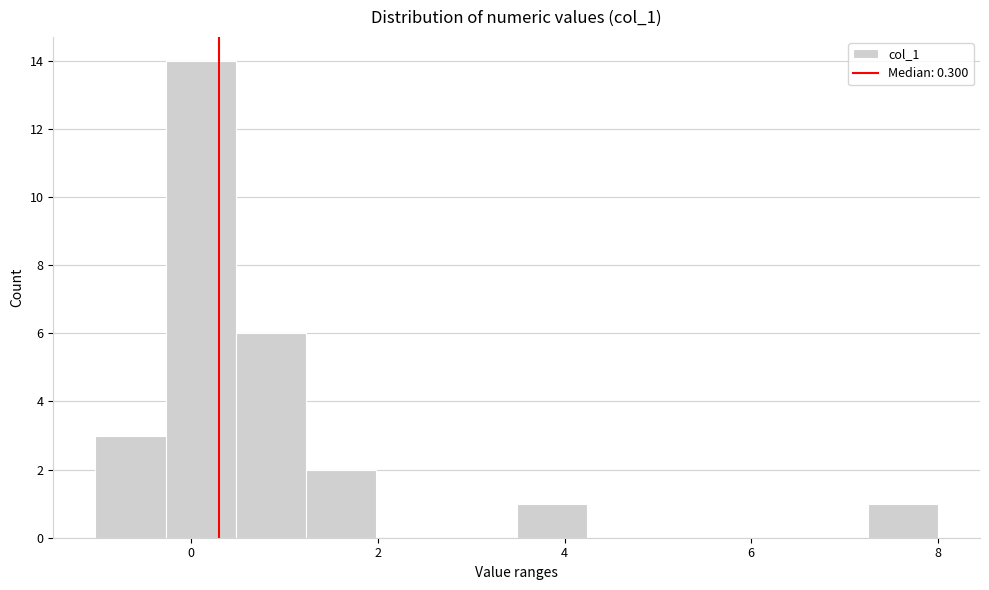

Around what value on the x-axis is the tallest bar? Give the approximate position of its centre, as read against the axis.

0.2